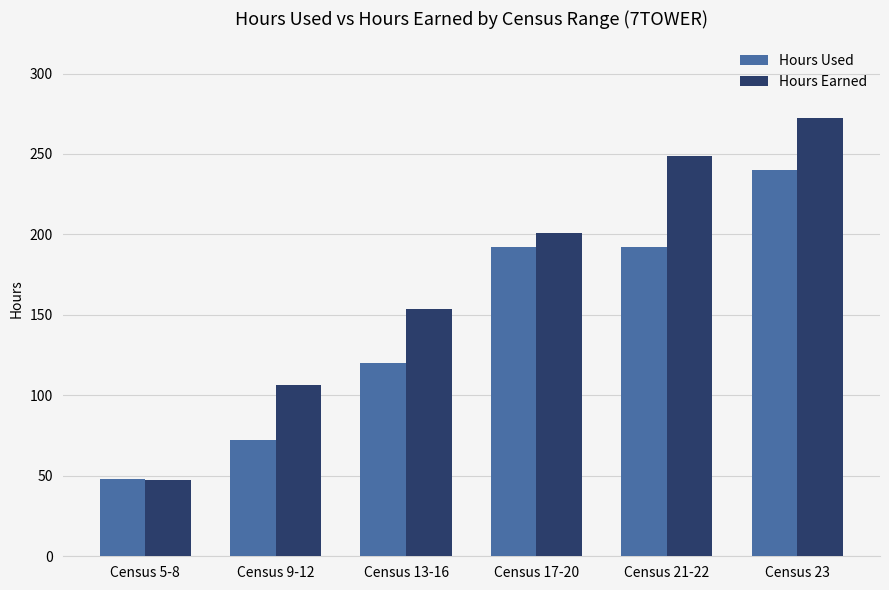

List the series in order of their overall mean, highest first.

Hours Earned, Hours Used